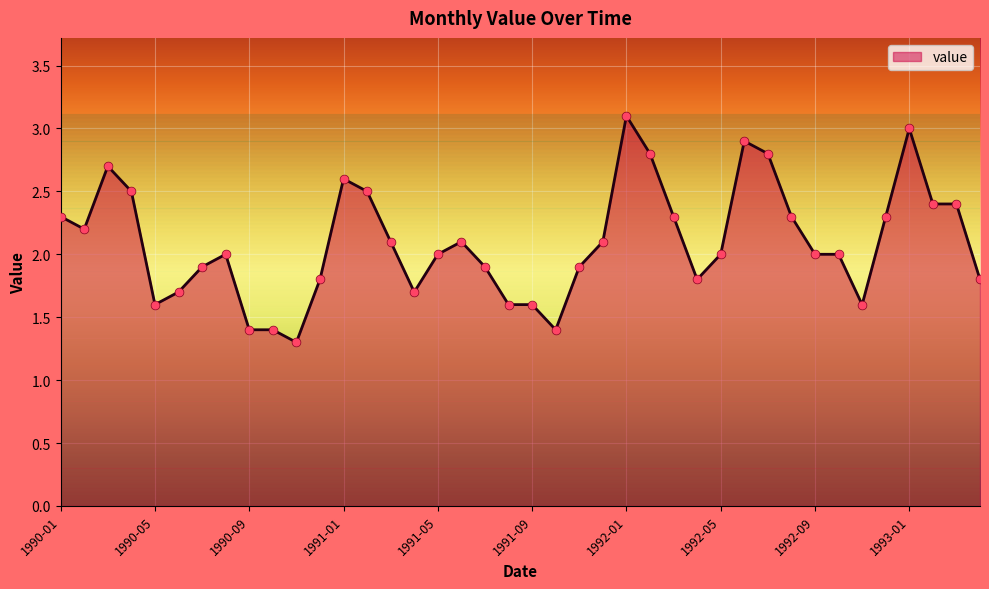

What is the greatest value displayed?

3.1